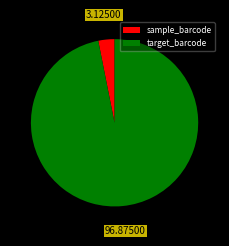

Which category has the smallest portion of the pie?

sample_barcode